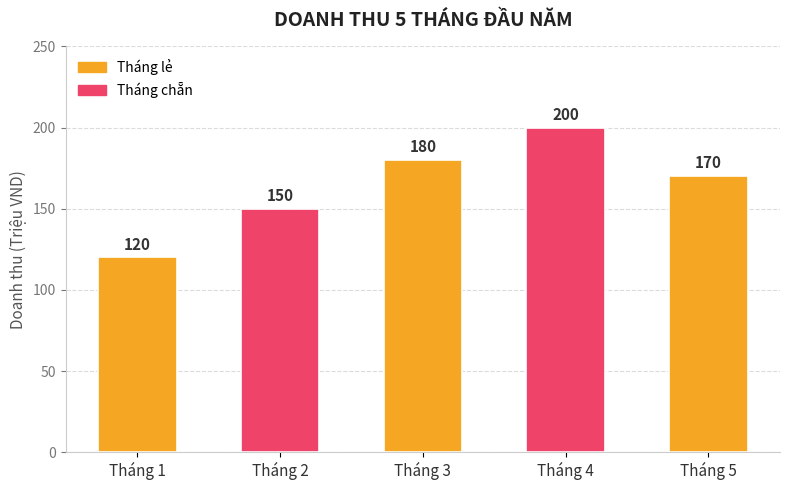

What is the sum of all values?

820